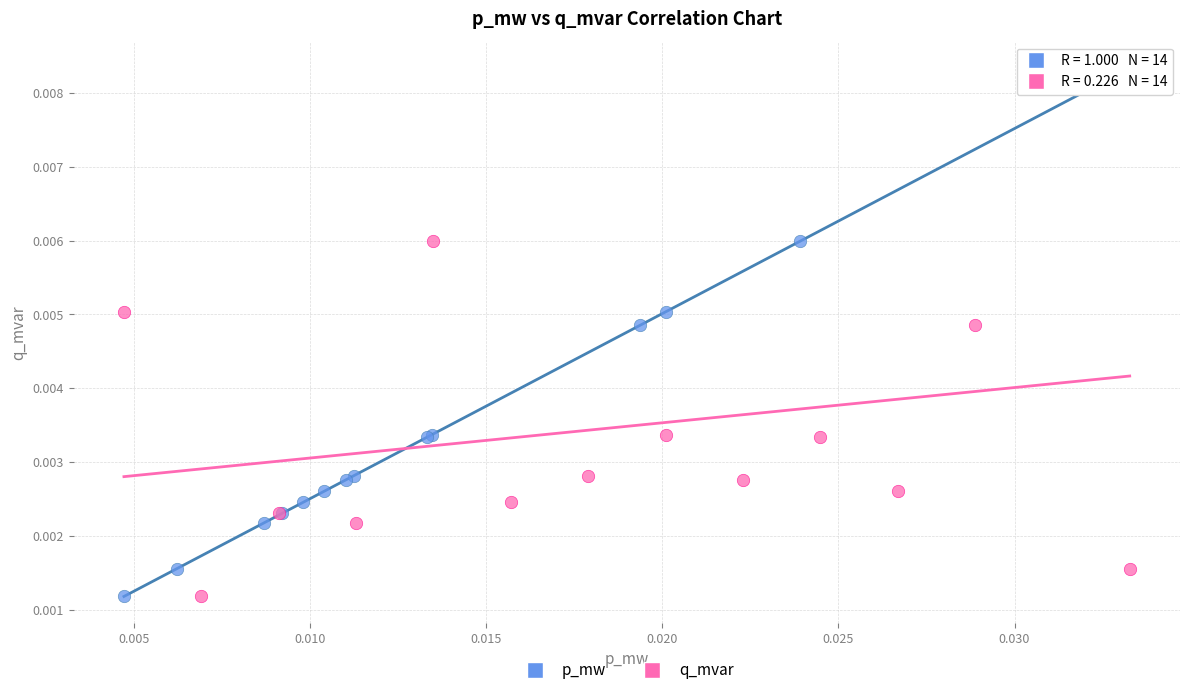

What are all the series names shown in the legend?

p_mw, q_mvar